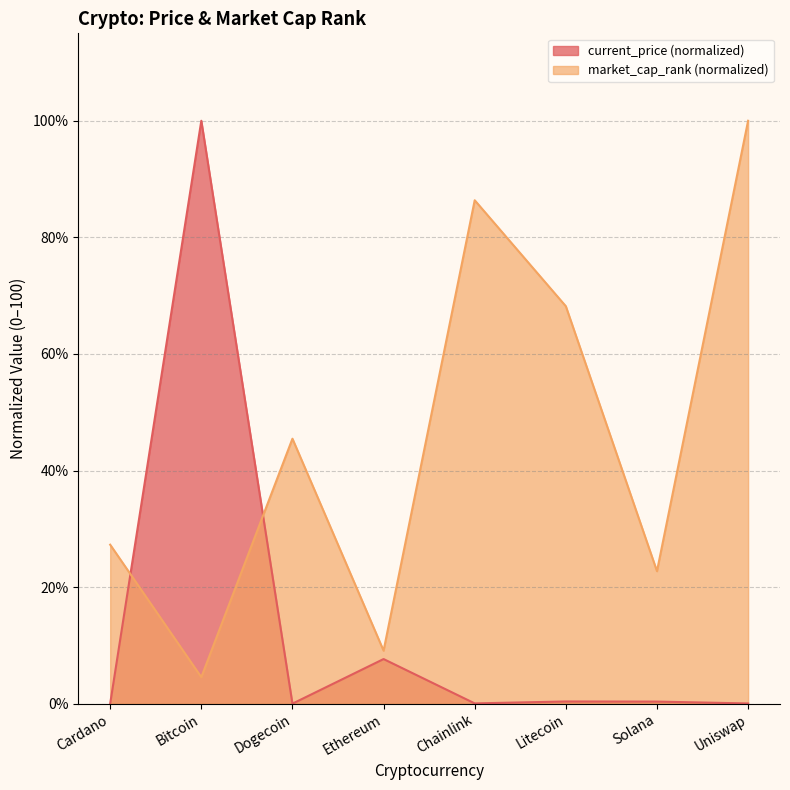

Is it true that current_price equals 0.2 at Solana?

False